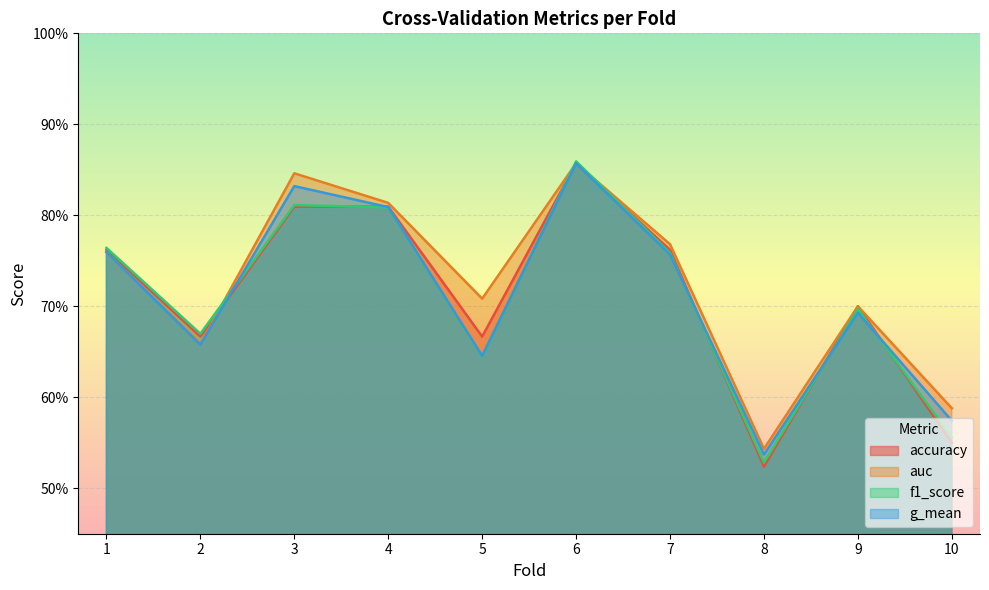

What are all the series names shown in the legend?

accuracy, auc, f1_score, g_mean